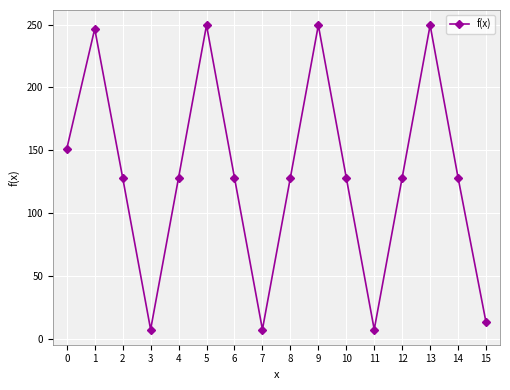

Reading left to right, list all the values displayed in this chart.

151.1	246.7	128.2	7.4	128.2	249.5	128.2	7.4	128.2	249.5	128.2	7.4	128.2	249.5	128.2	13.1